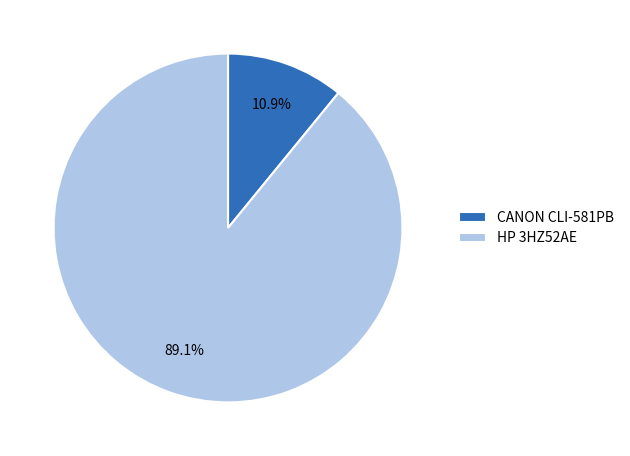

Does HP 3HZ52AE represent more than half of the total?

Yes